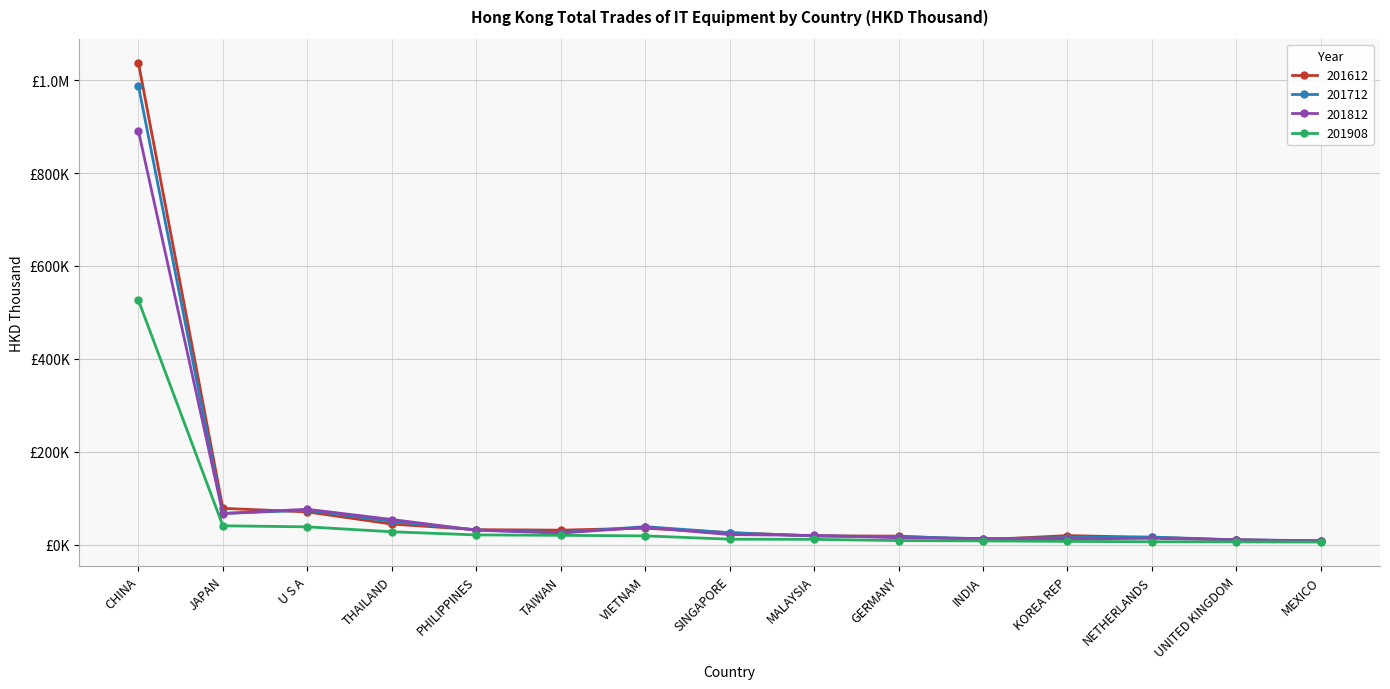

What are all the series names shown in the legend?

201612, 201712, 201812, 201908